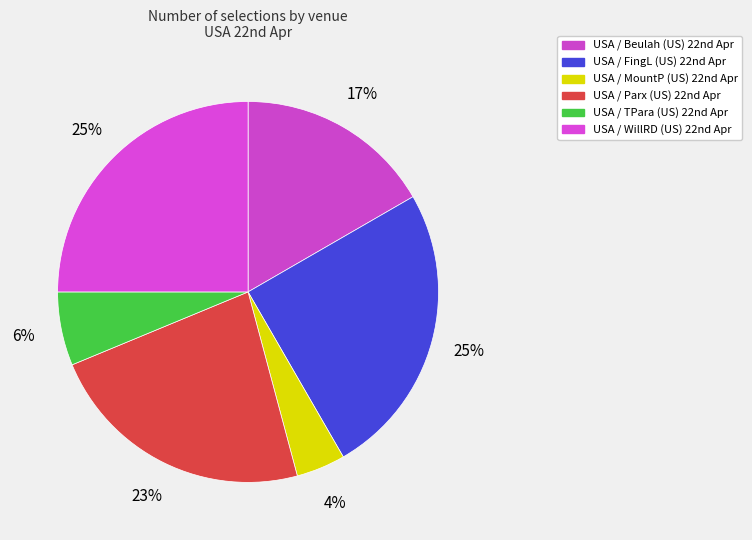

How many segments does this pie chart have?

6